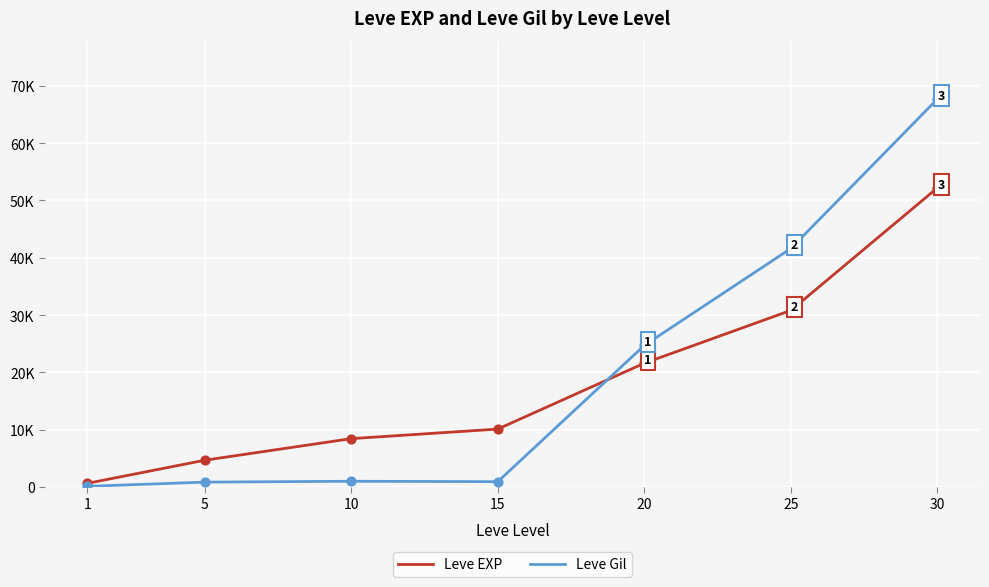

At how many categories does at least one series exceed 27633?

2